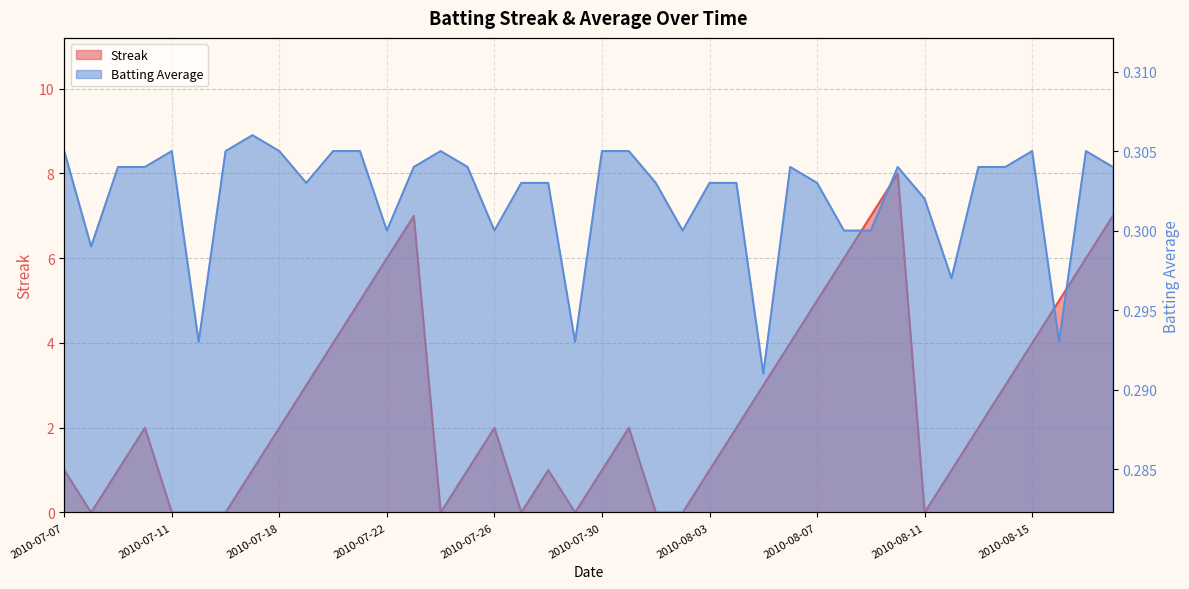

How many lines are shown in the chart?

2